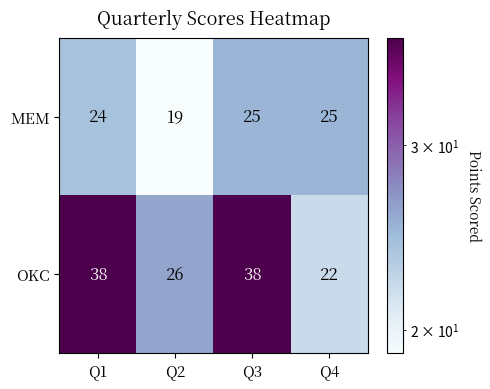

Rank the series by their maximum value, from highest to lowest.

OKC, MEM